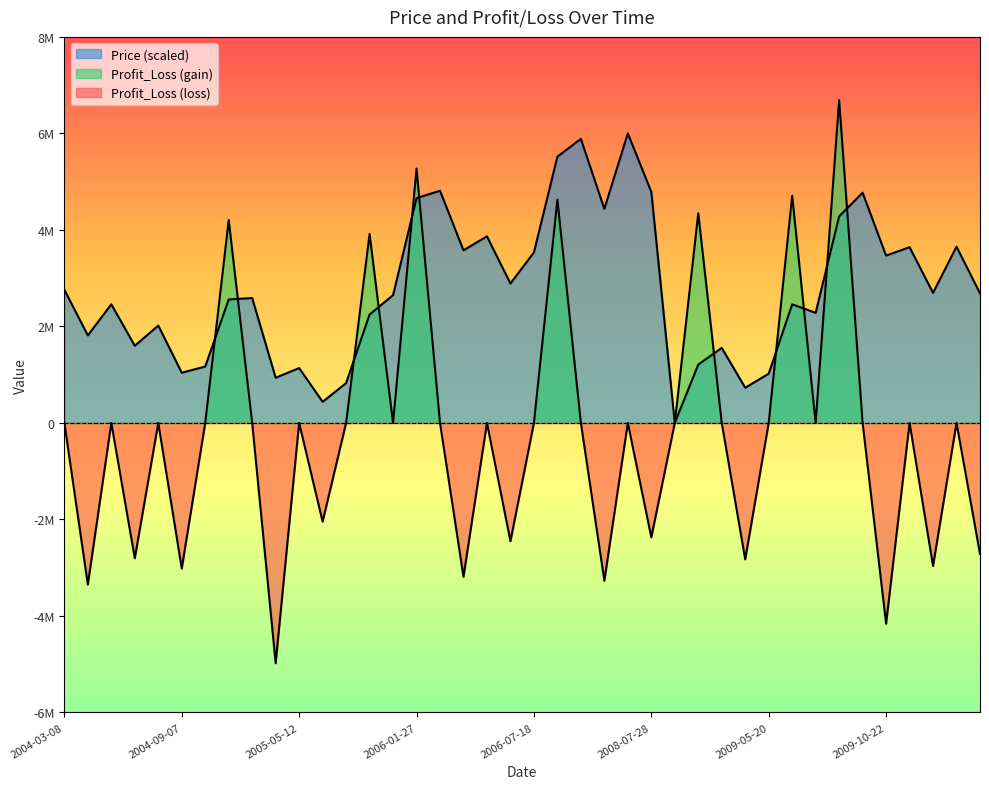

Between 2009-03-18 and 2009-08-13, which series saw the biggest shift?

Price